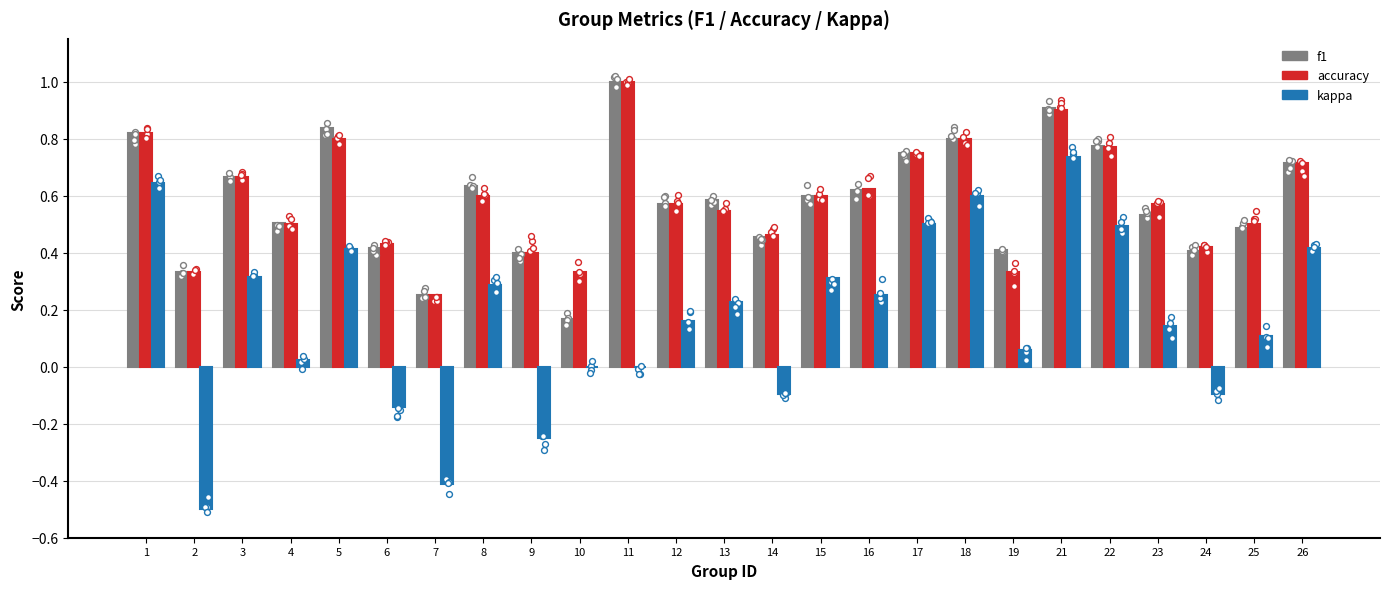

What is the total value across all series at 5?

2.0